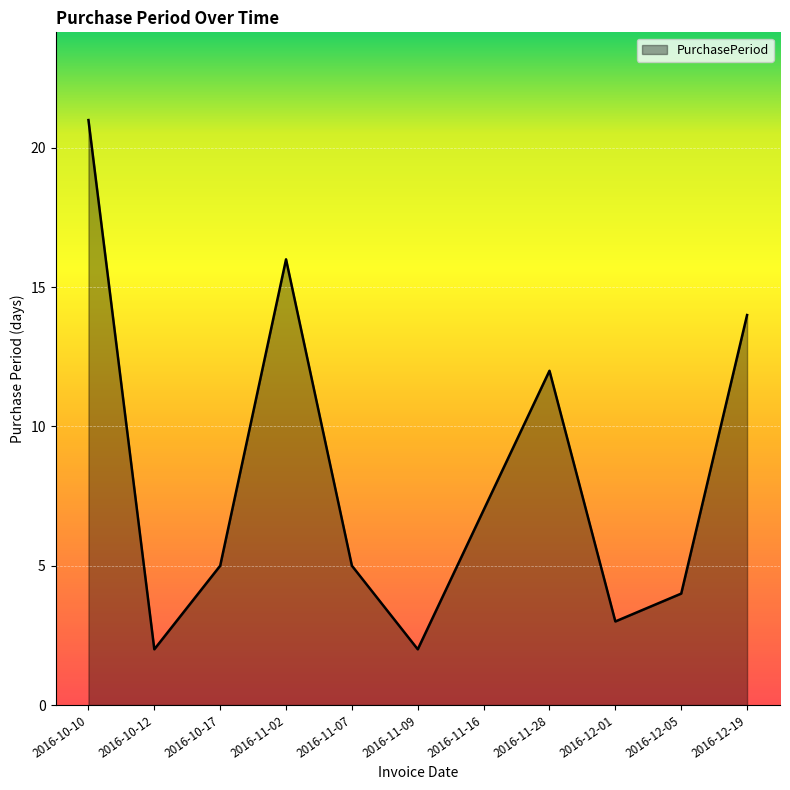

Reading left to right, list all the values displayed in this chart.

21	2	5	16	5	2	7	12	3	4	14